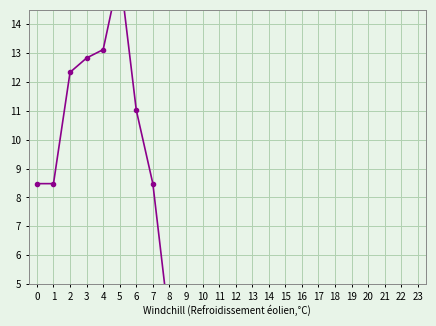

What is the change in value from 3 to 8?

-9.3